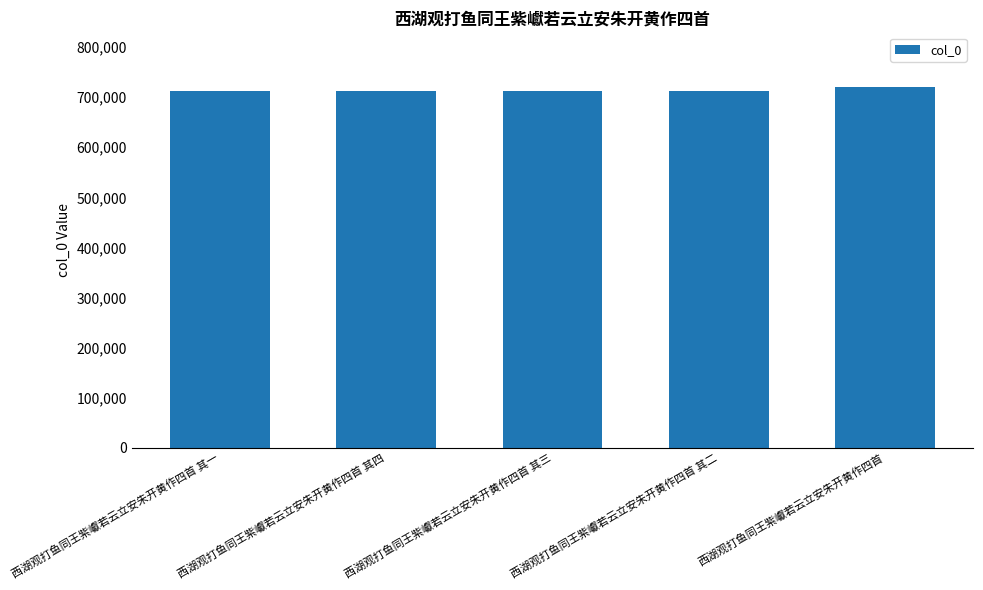

Count the number of categories in the chart.

5